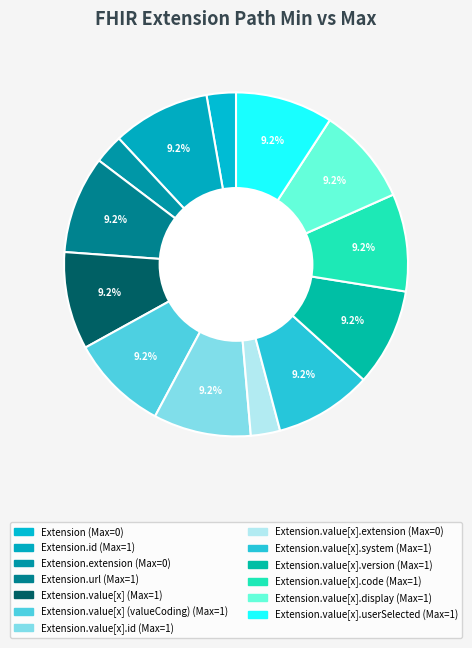

How many slices are in this pie chart?

13